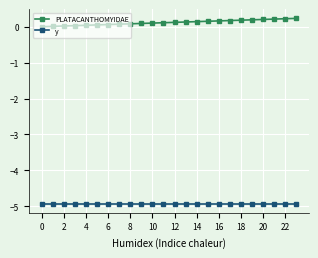

Does the chart display data point markers on the line(s)?

Yes